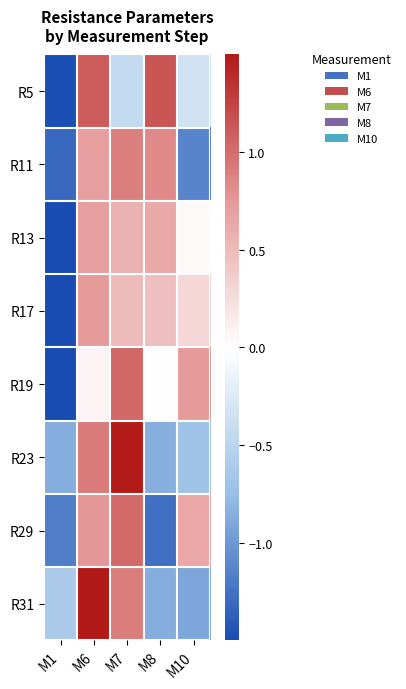

What is the total value across all series at M7?

6.0